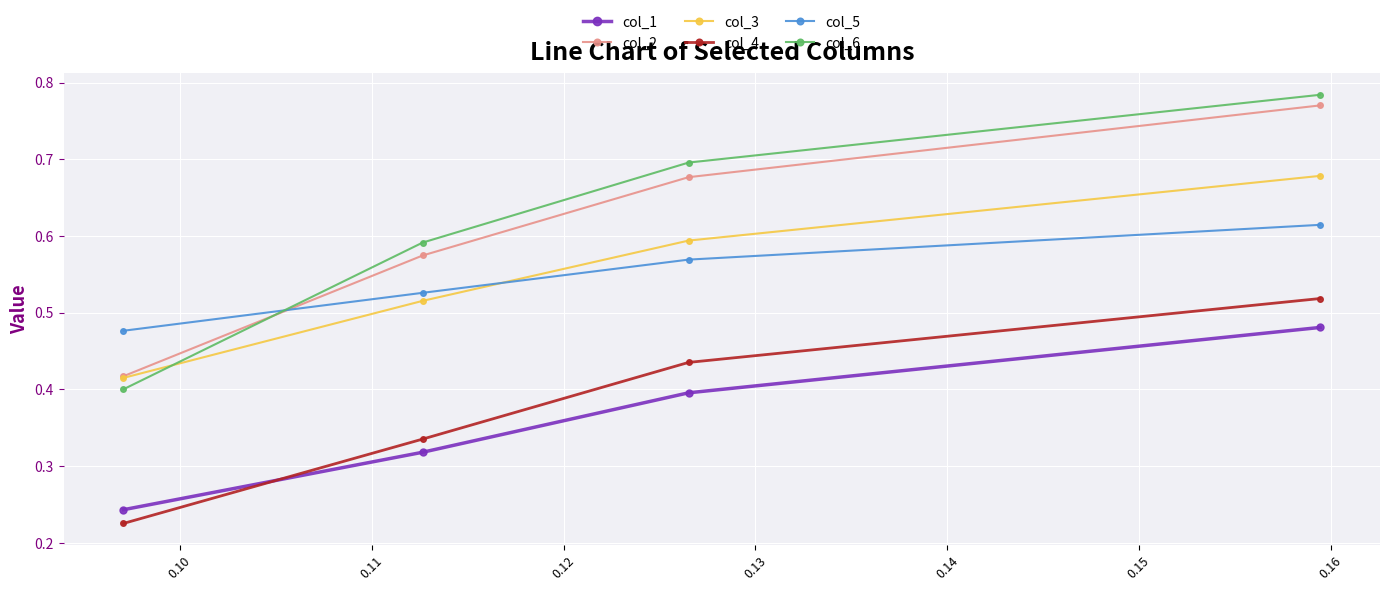

After their last crossing, which series has the higher values: col_3 or col_5?

col_3